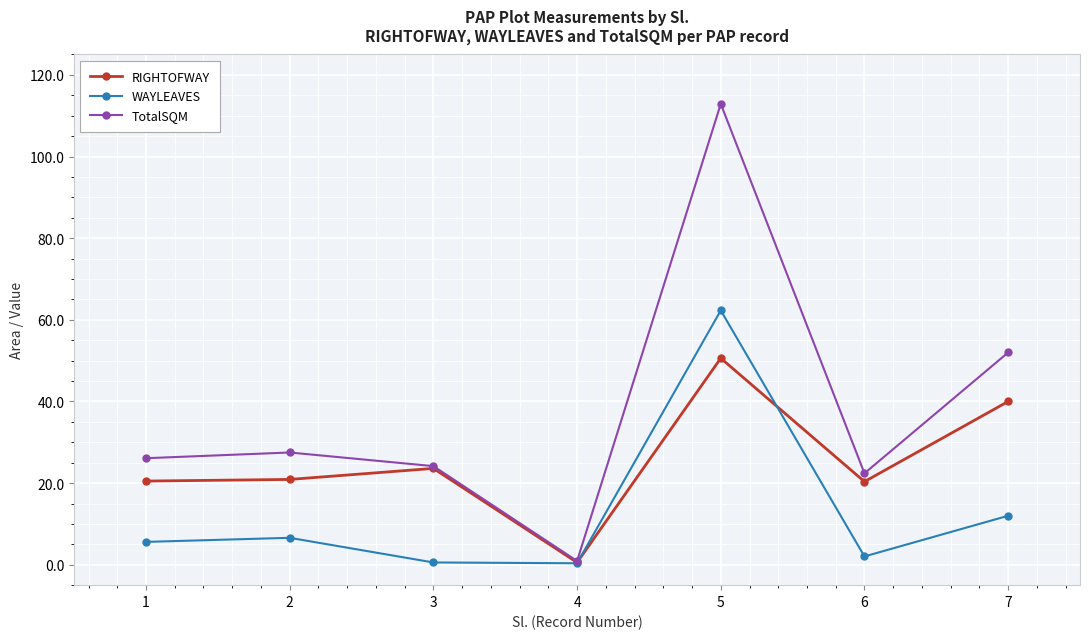

What is the value of the WAYLEAVES point at the 1st from the left?

5.6